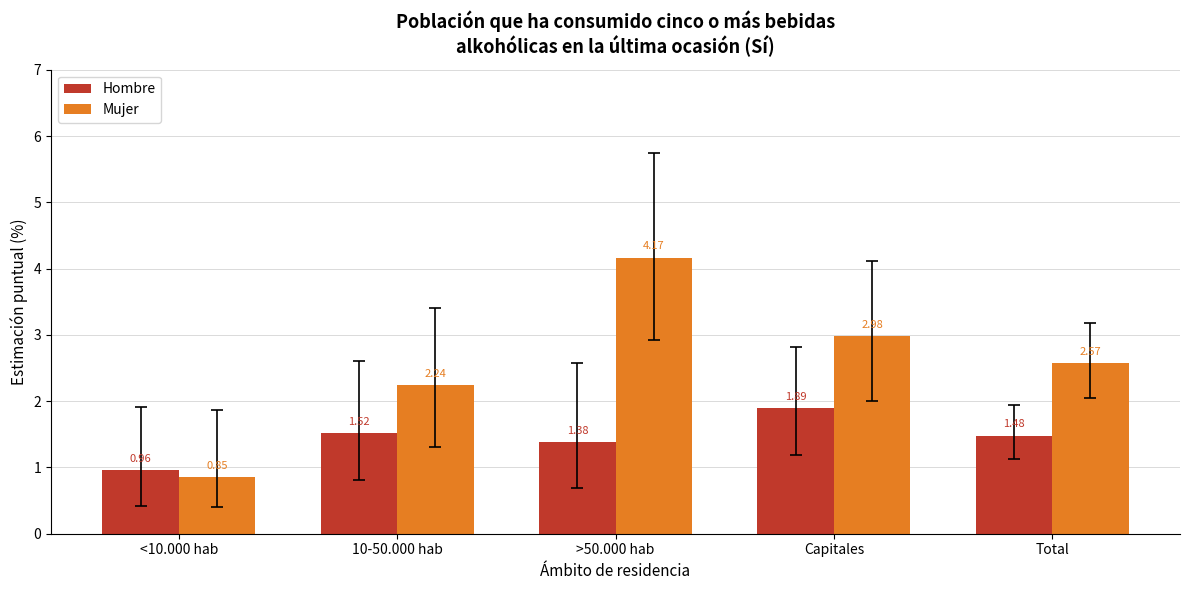

At which label does Hombre reach its peak?

Capitales